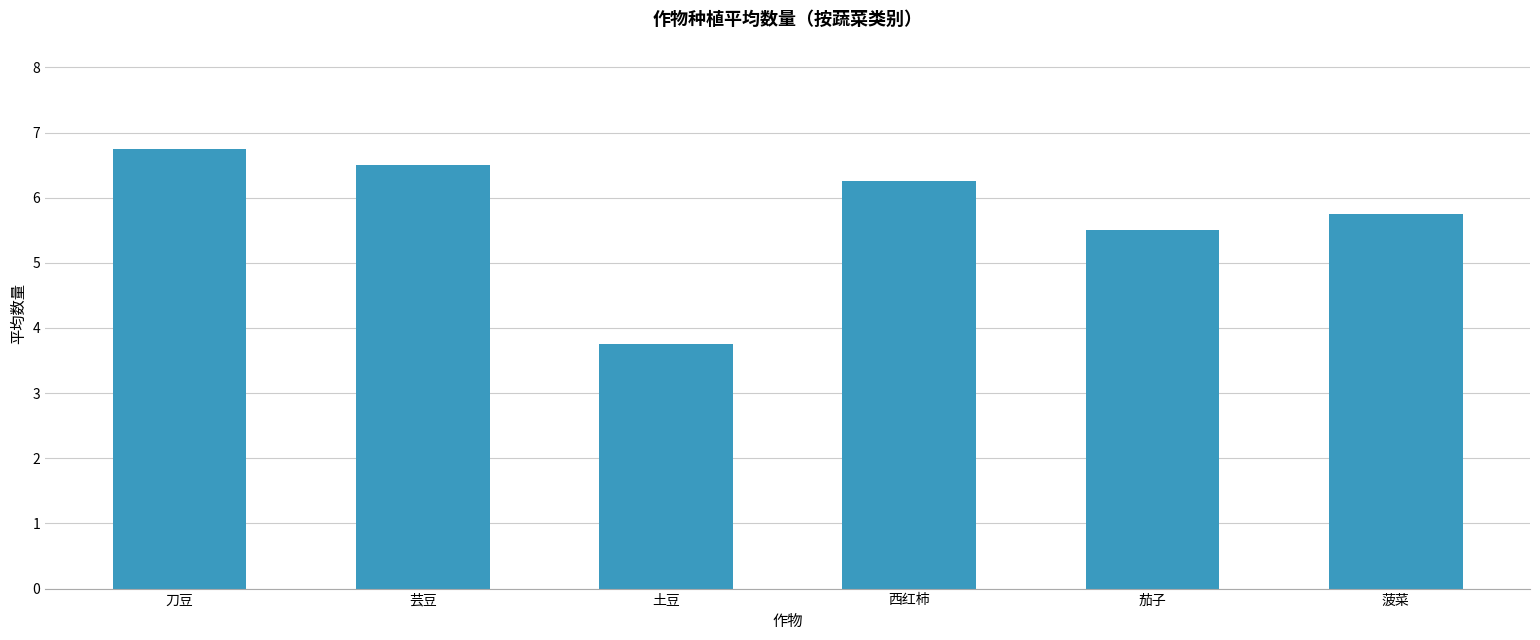

Which category has the highest value across all series?

刀豆